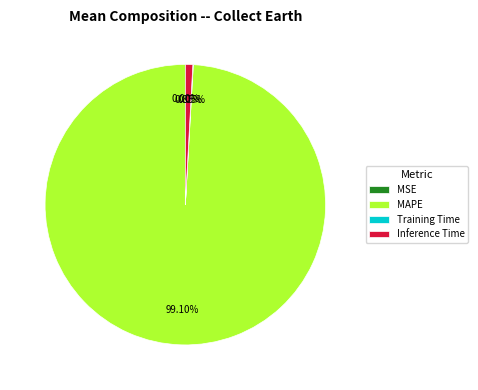

To the nearest percent, what is the difference between the largest and smallest slice percentages?

99%